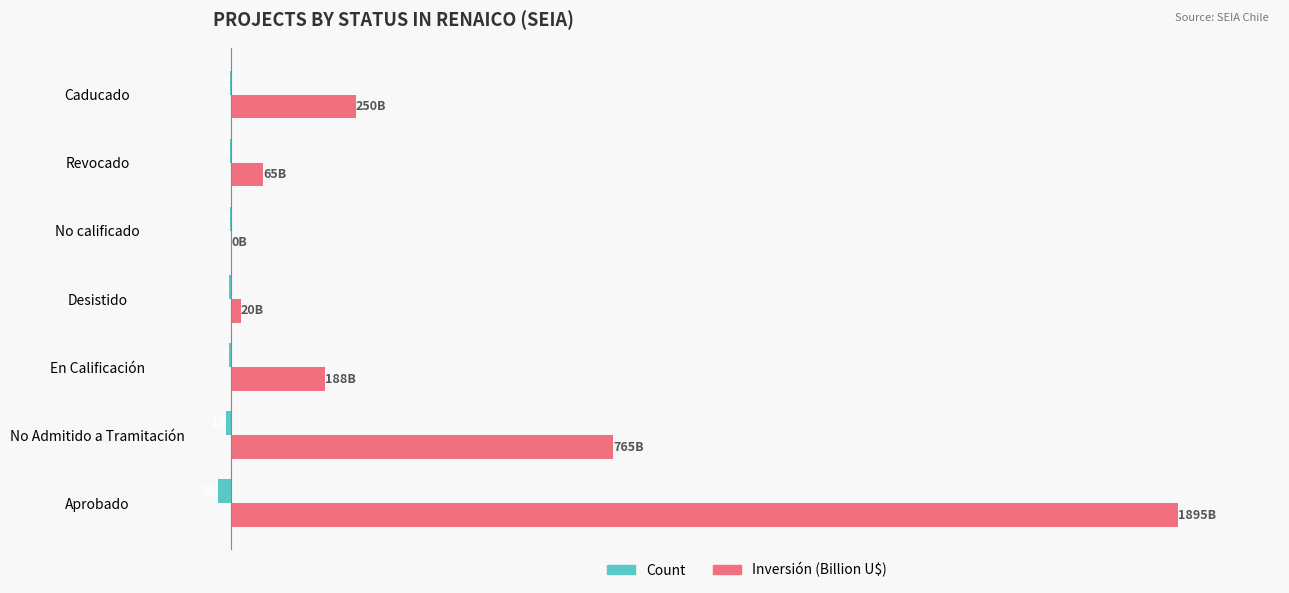

What is the label of the 5th bar from the right?

En Calificación